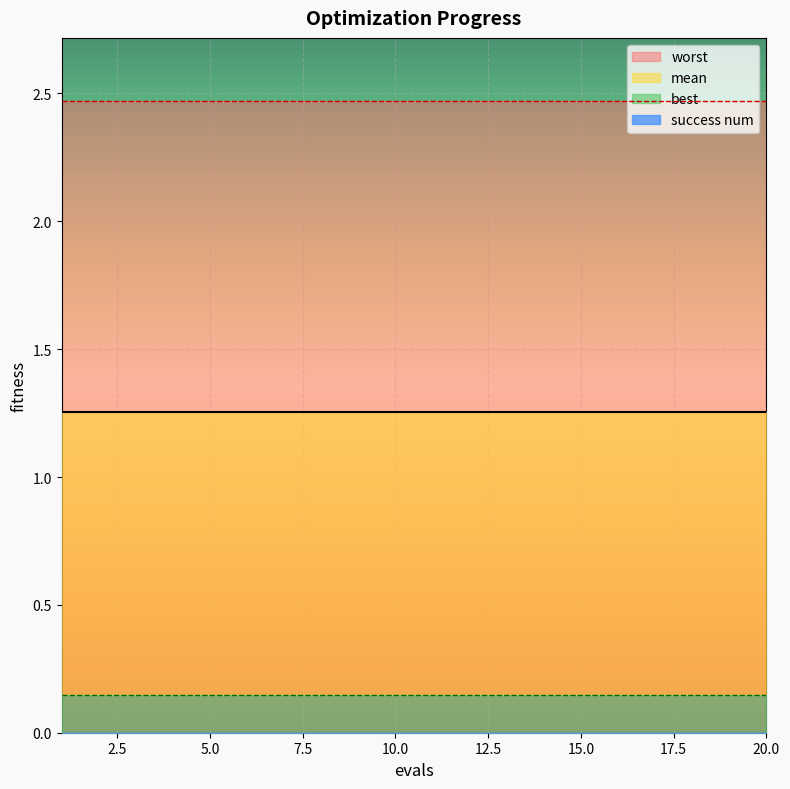

True or false: success num and mean cross at least once.

False